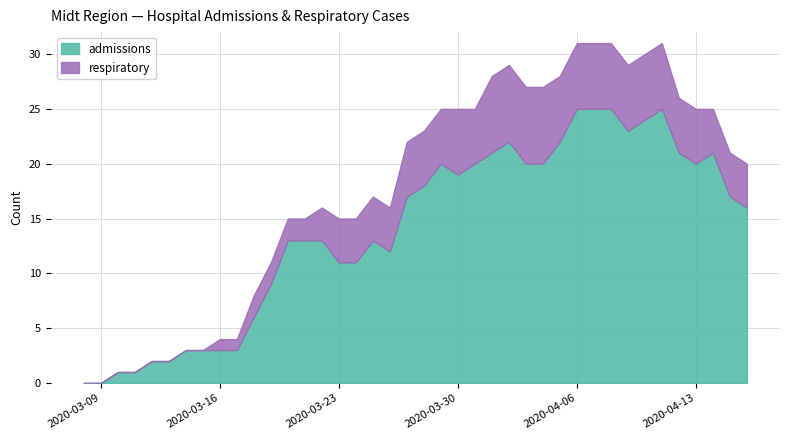

What is the sum of all respiratory values?

147